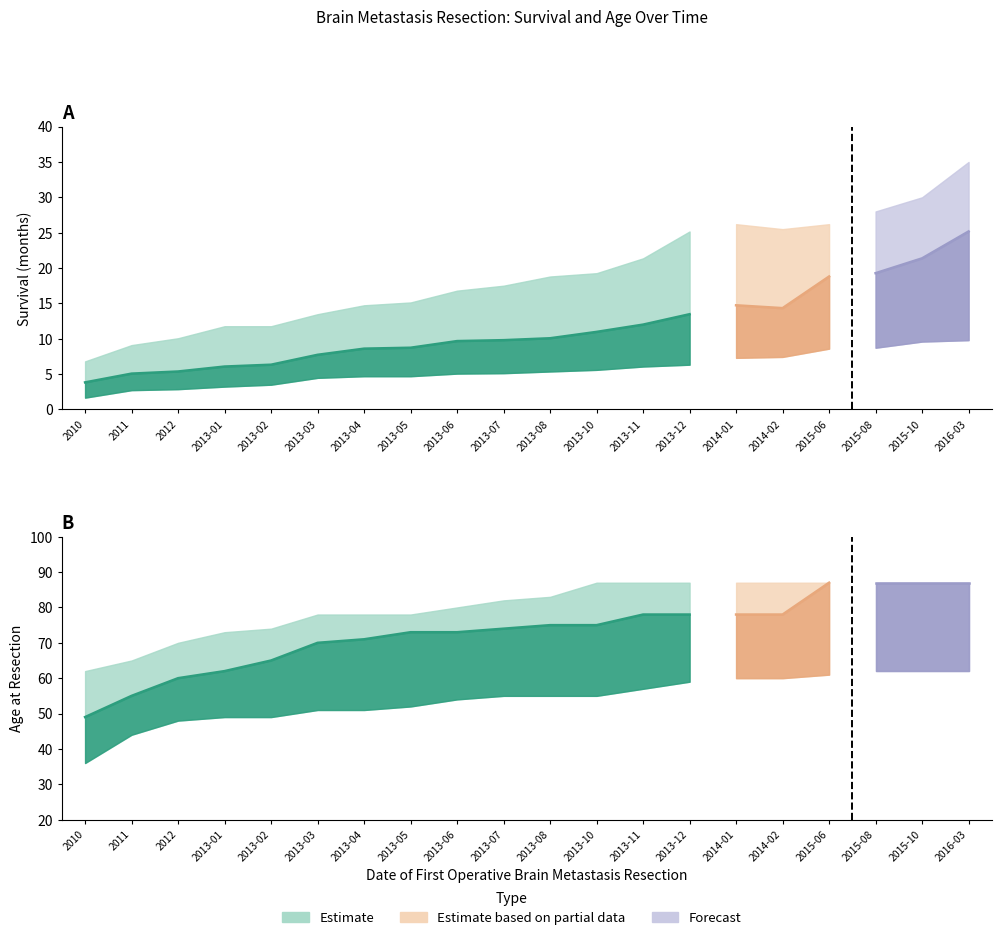

At which category does survival_upper reach its first local valley?

2014-02